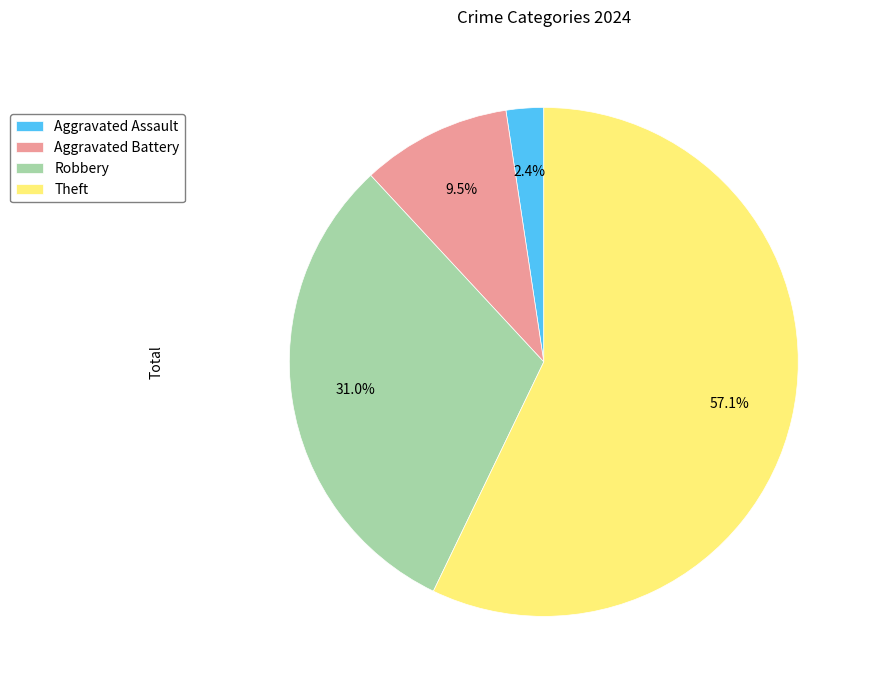

What is the smallest slice in the pie chart?

Aggravated Assault